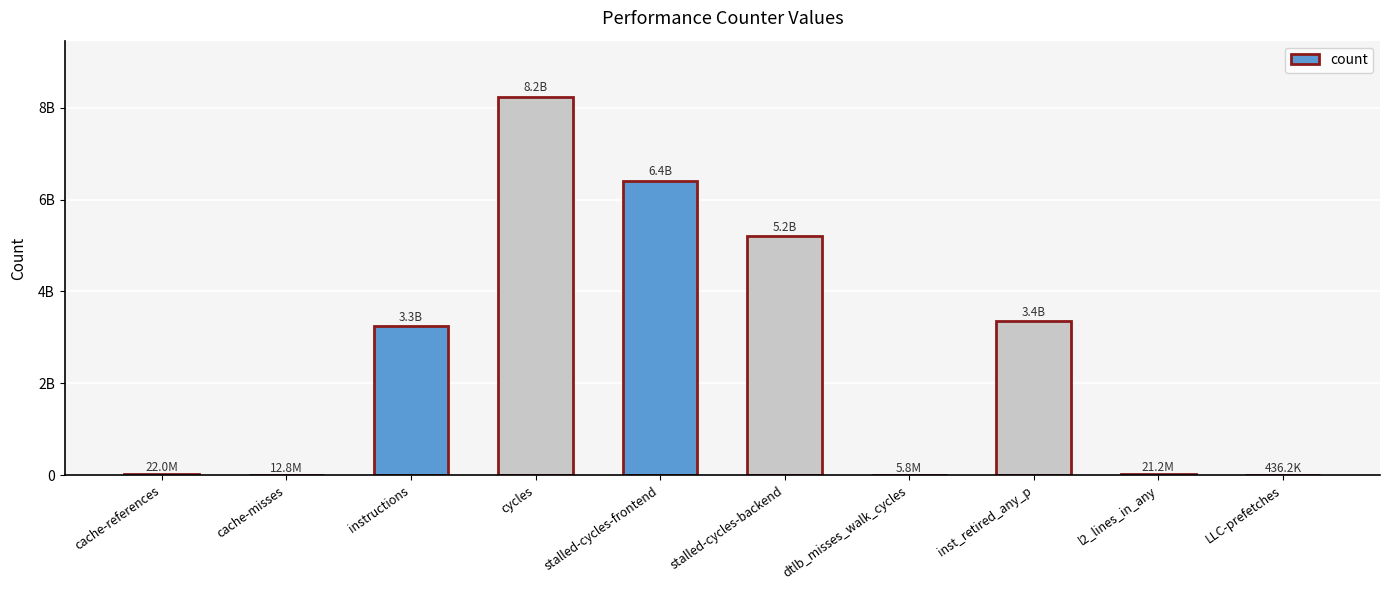

List the labels in order of value, largest first.

cycles, stalled-cycles-frontend, stalled-cycles-backend, inst_retired_any_p, instructions, cache-references, l2_lines_in_any, cache-misses, dtlb_misses_walk_cycles, LLC-prefetches